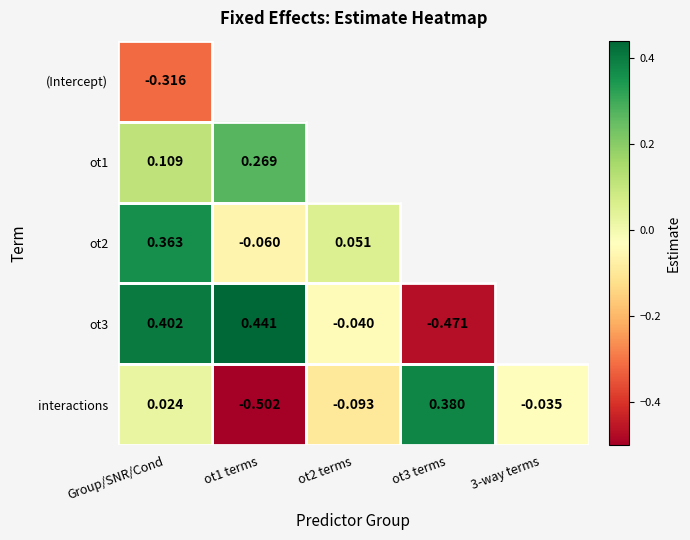

At which label does ot1 reach its minimum?

Group/SNR/Cond